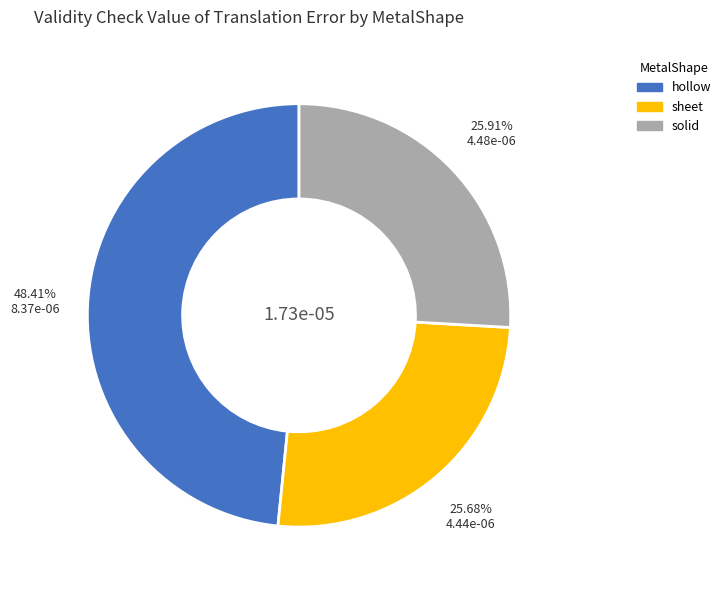

Does hollow represent more than half of the total?

No